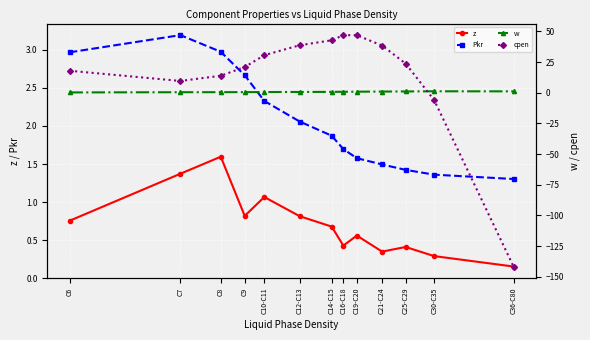

Where is cpen nearest to the value -47?

C30-C35